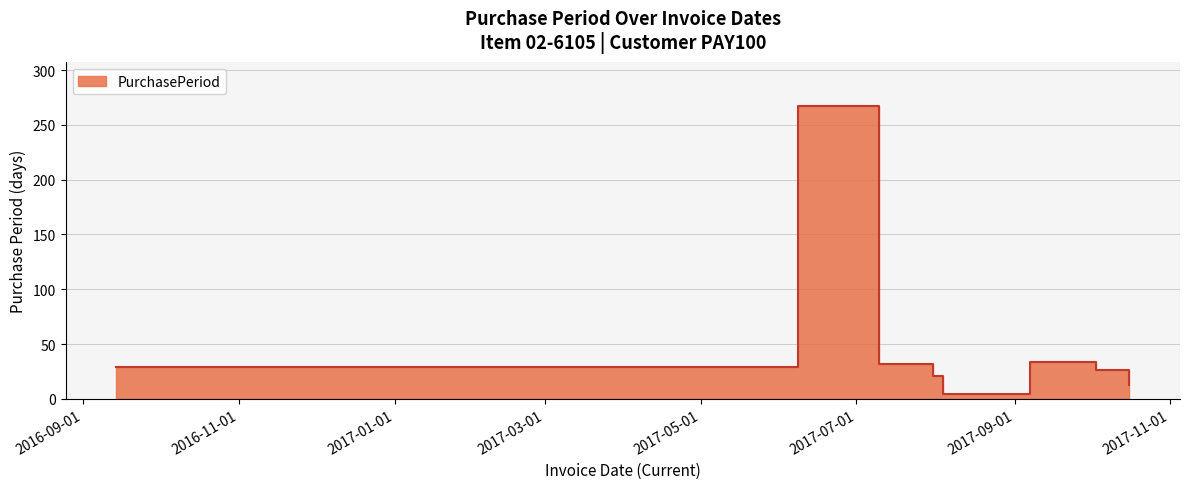

What is the value of the 3rd point from the left?

32